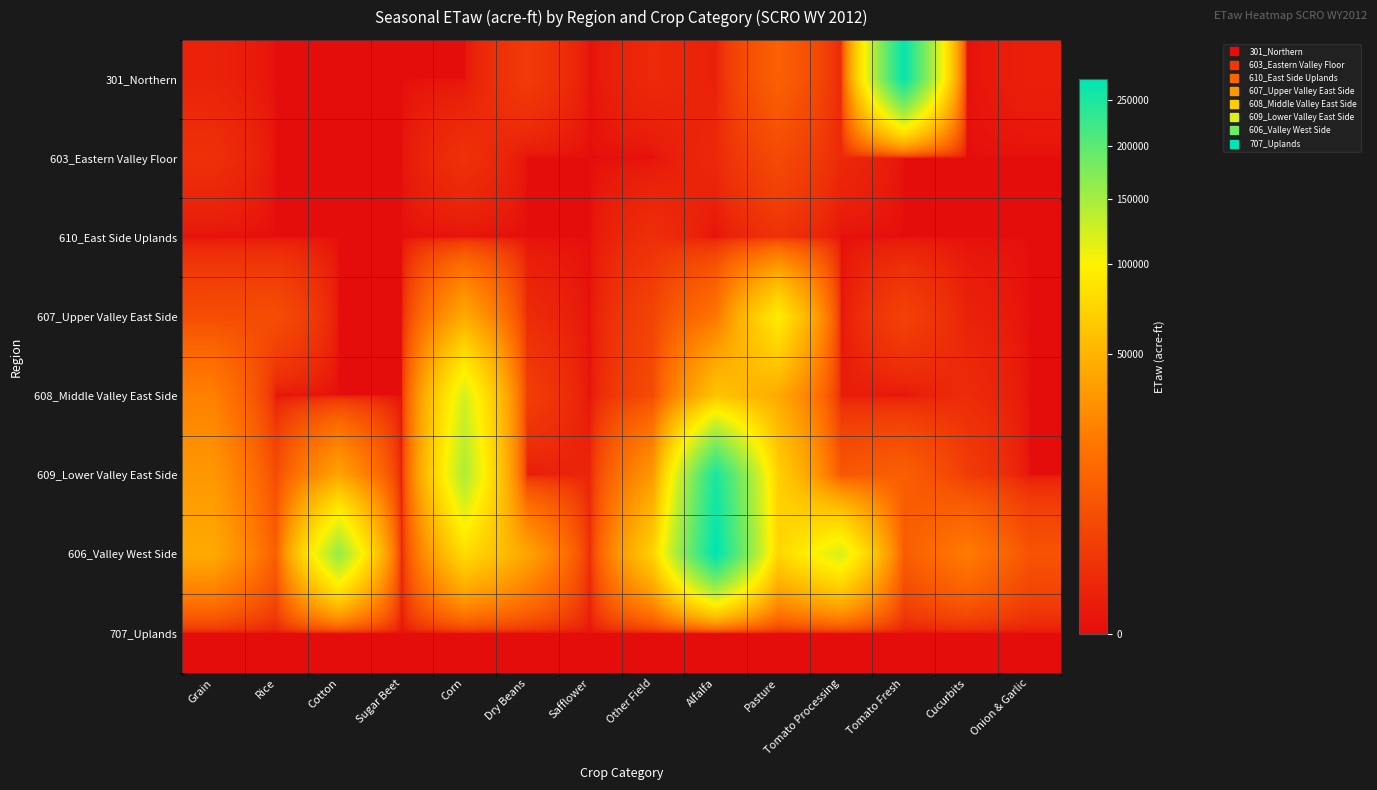

Which series has the widest spread of values?

606_Valley West Side